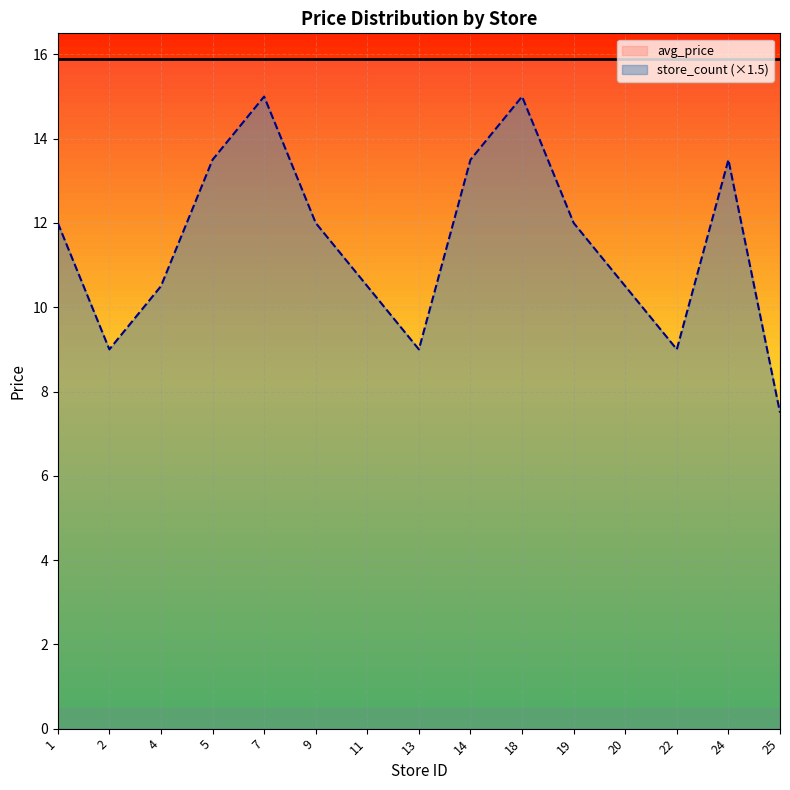

What is the difference between the second highest and second lowest values?

6.0